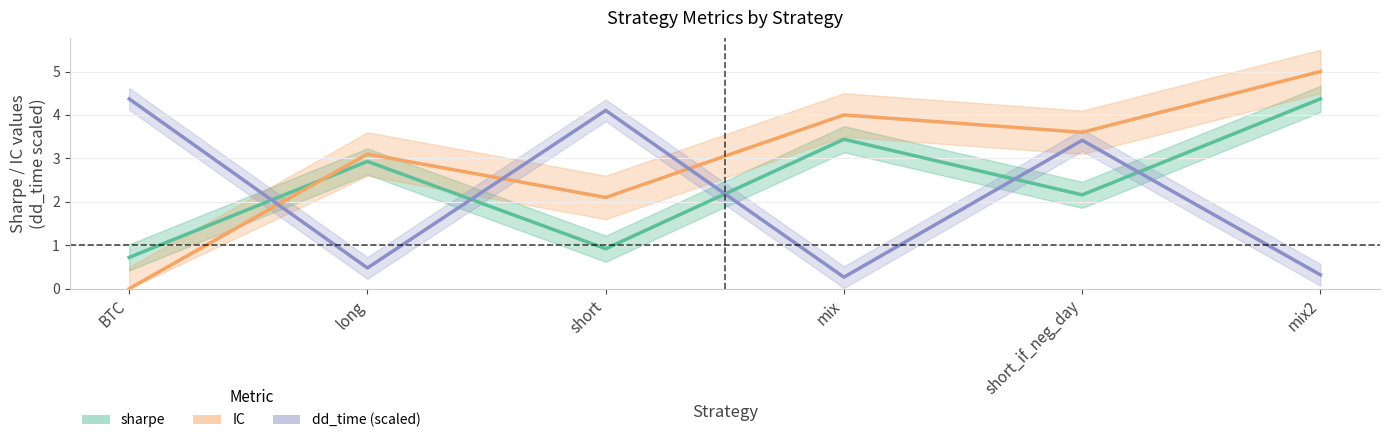

Which label corresponds to the smallest value in the chart?

BTC